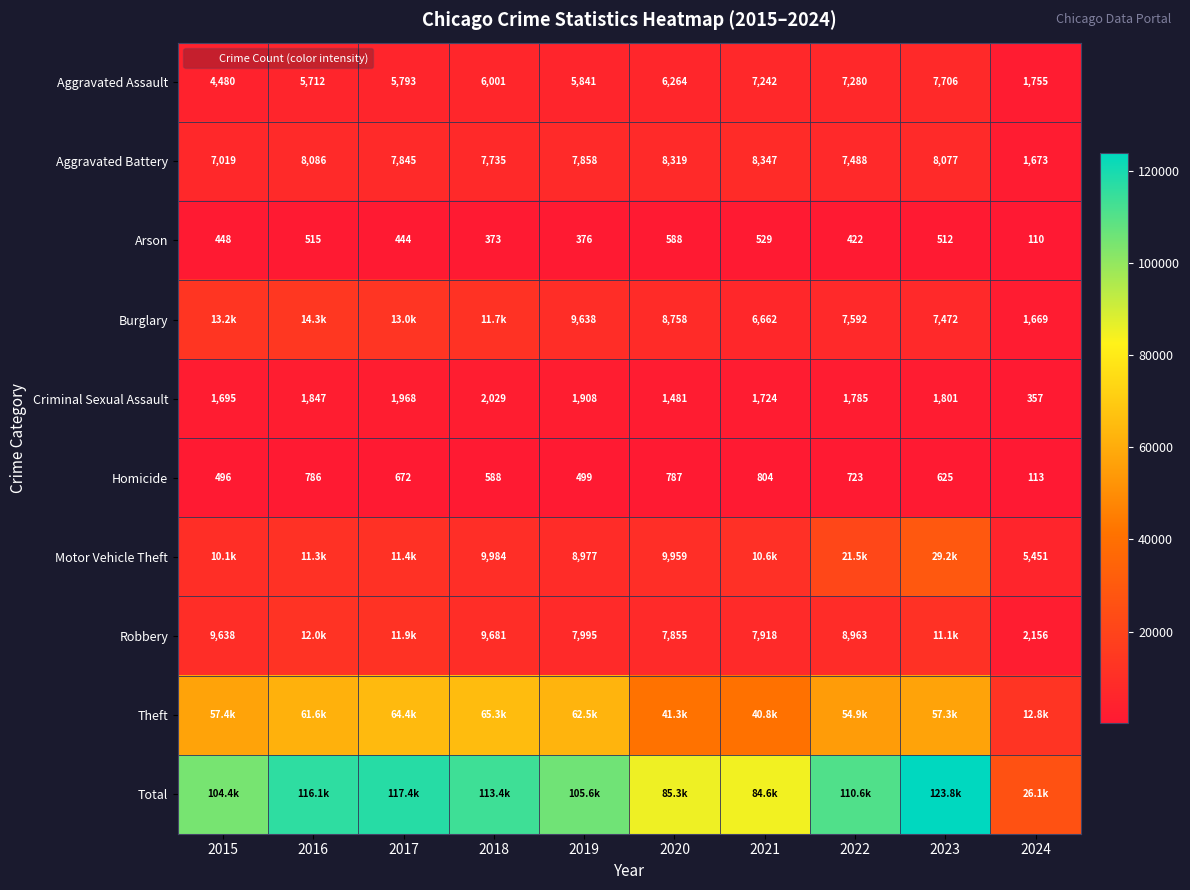

What is the average value of the Total series?

98736